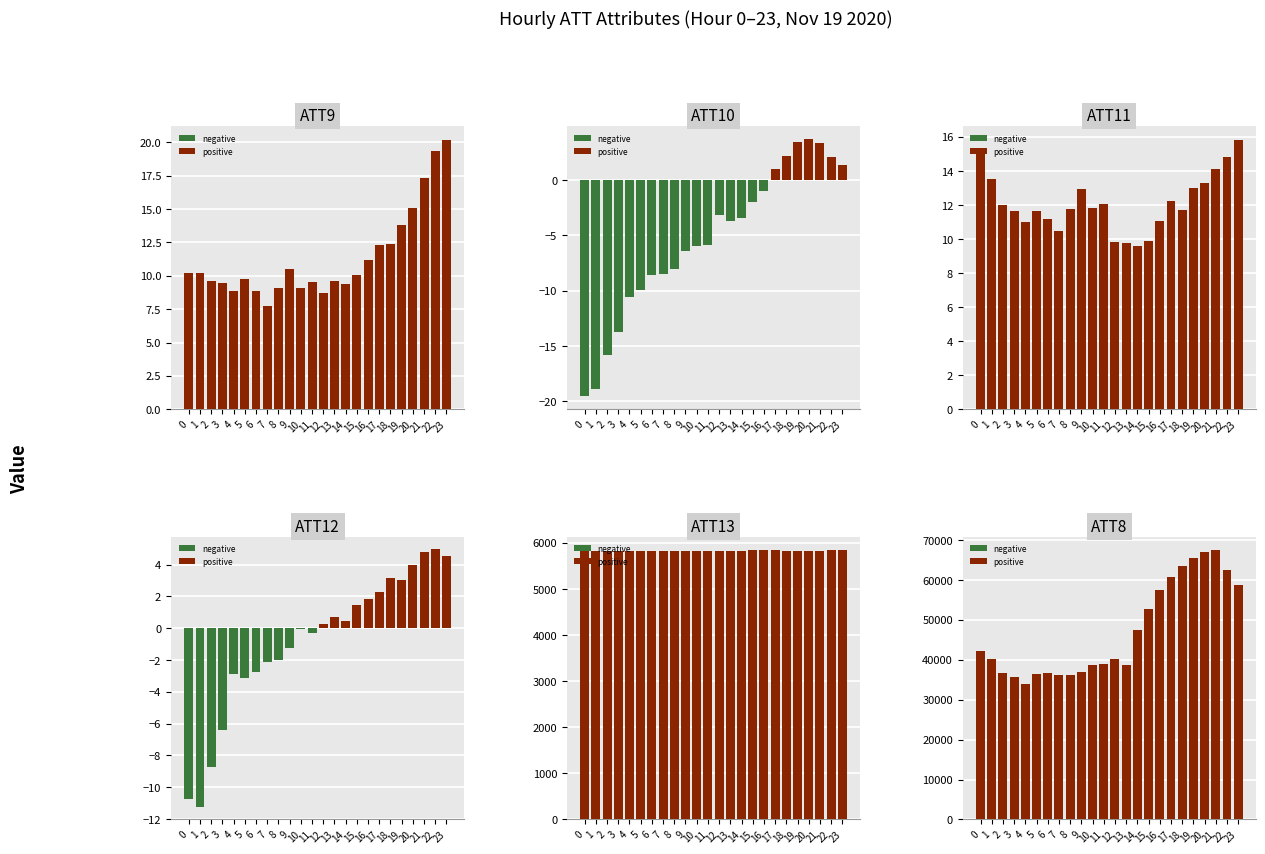

Reading right to left, transcribe all the data shown in this chart.

ATT9: 20.2	19.3	17.3	15.1	13.8	12.4	12.3	11.2	10.0	9.4	9.6	8.7	9.6	9.1	10.5	9.1	7.8	8.9	9.7	8.9	9.5	9.6	10.2	10.2
ATT10: 1.3	2.1	3.3	3.7	3.5	2.2	1.1	-1.0	-1.9	-3.4	-3.7	-3.2	-5.9	-6.0	-6.4	-8.0	-8.5	-8.6	-9.9	-10.6	-13.7	-15.8	-18.9	-19.6
ATT11: 15.8	14.8	14.1	13.3	13.0	11.7	12.2	11.1	9.9	9.6	9.8	9.8	12.1	11.8	12.9	11.8	10.4	11.2	11.7	11.0	11.6	12.0	13.5	15.0
ATT12: 4.6	5.0	4.8	4.0	3.0	3.1	2.3	1.9	1.5	0.4	0.7	0.3	-0.3	-0.0	-1.3	-2.0	-2.1	-2.8	-3.2	-2.9	-6.4	-8.7	-11.2	-10.7
ATT13: 5839.3	5836.2	5832.8	5829.7	5831.2	5831.8	5837.4	5839.7	5845.1	5831.5	5826.2	5827.7	5829.7	5828.4	5827.6	5824.8	5822.3	5827.6	5831.9	5828.3	5832.0	5822.8	5818.6	5815.2
ATT8: 58800.0	62600.0	67500.0	67100.0	65500.0	63500.0	60700.0	57500.0	52700.0	47400.0	38800.0	40200.0	39000.0	38800.0	36900.0	36200.0	36200.0	36800.0	36400.0	34000.0	35700.0	36600.0	40100.0	42200.0